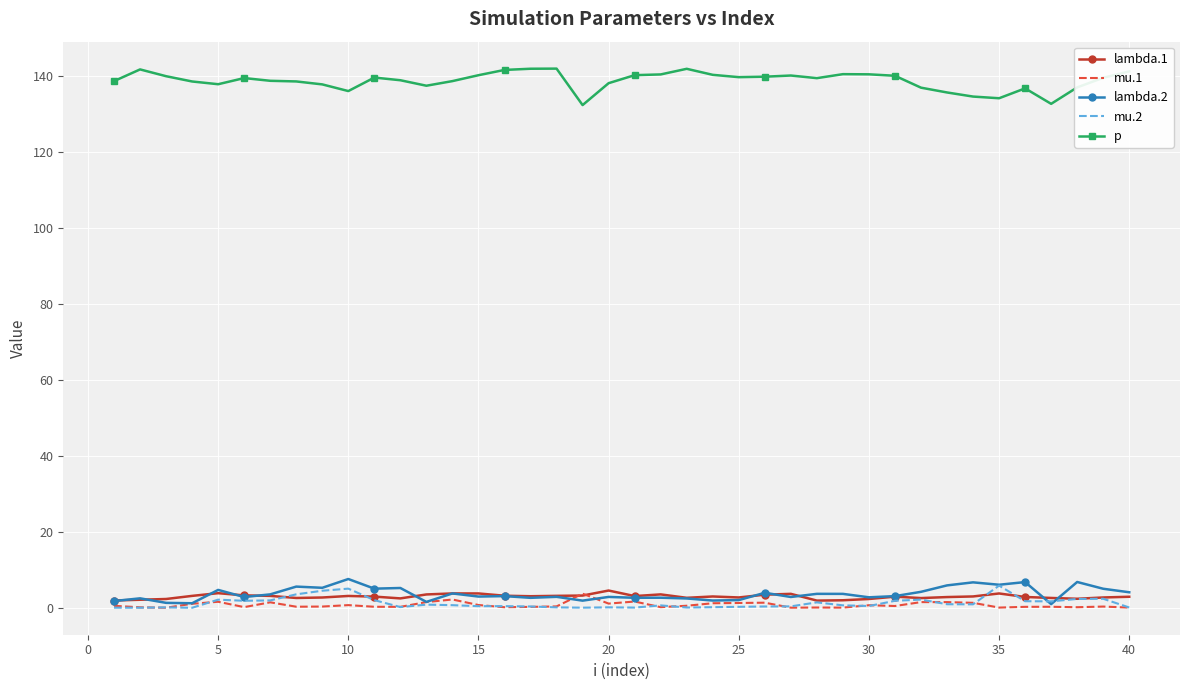

Which series has the widest spread of values?

p